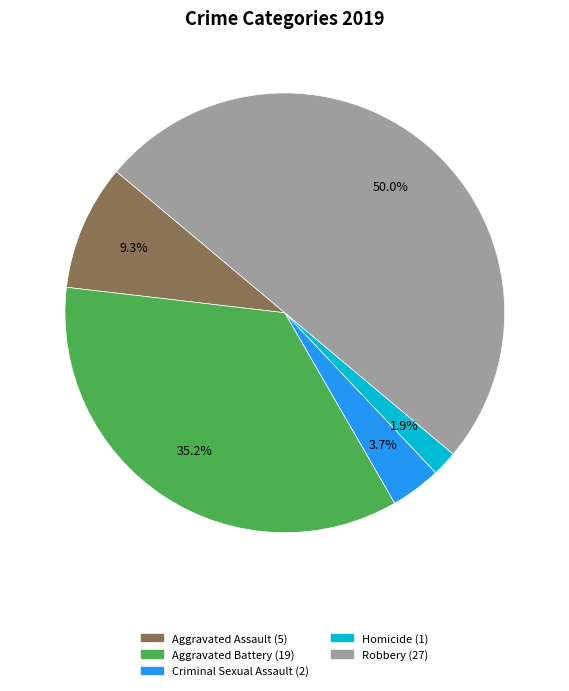

Count the number of slices in the pie.

5